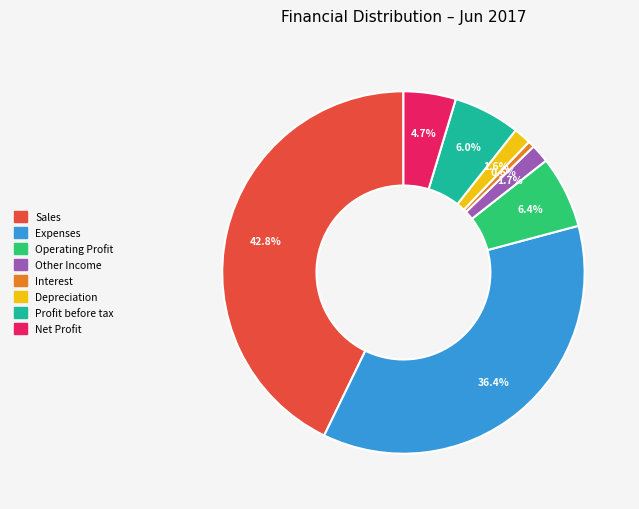

Which category has the smallest portion of the pie?

Interest